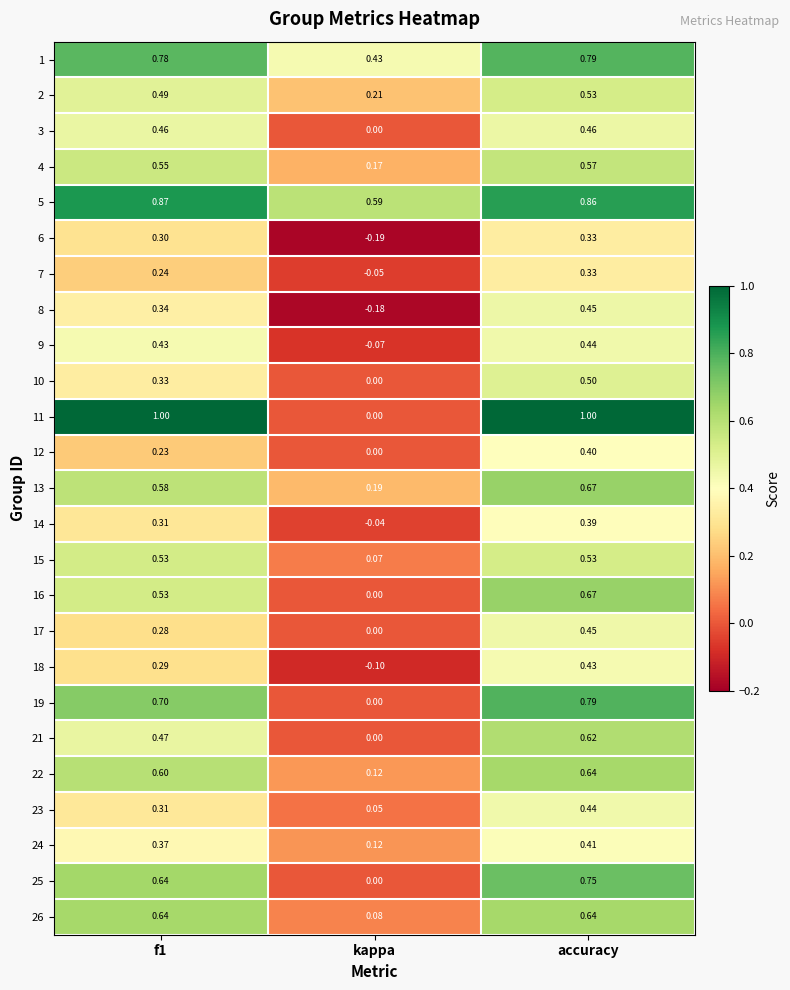

Which series has the largest total across all categories?

5